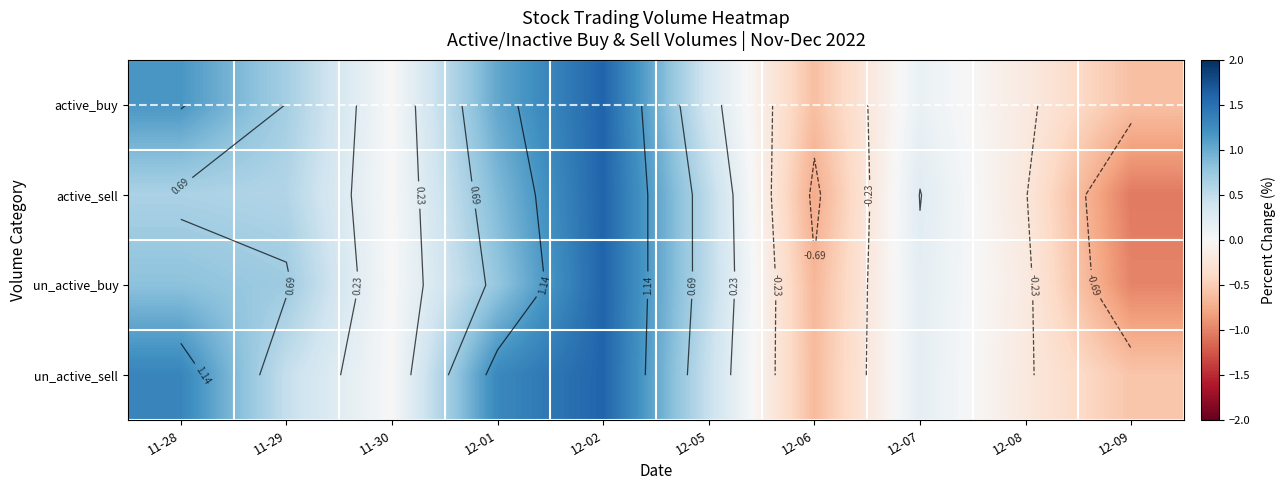

Which category has the highest value in the un_active_buy series?

12-02